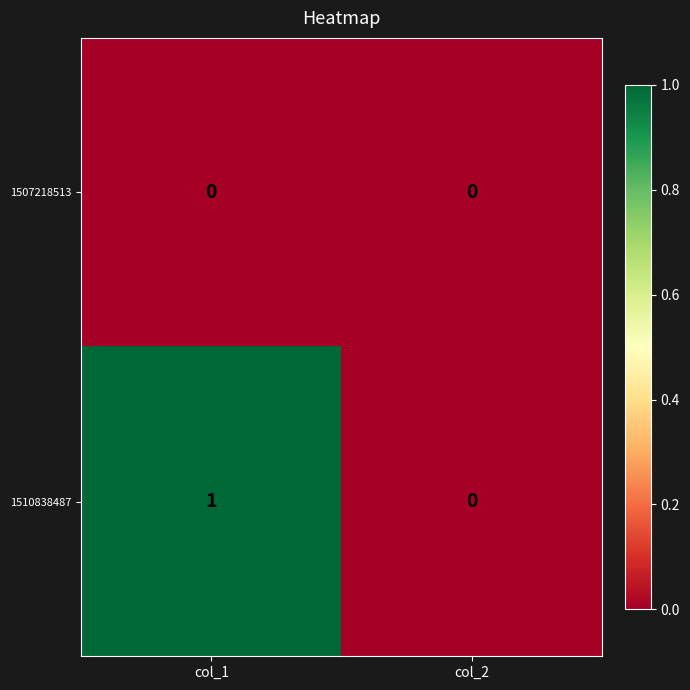

At which category is the sum across all series the highest?

col_1